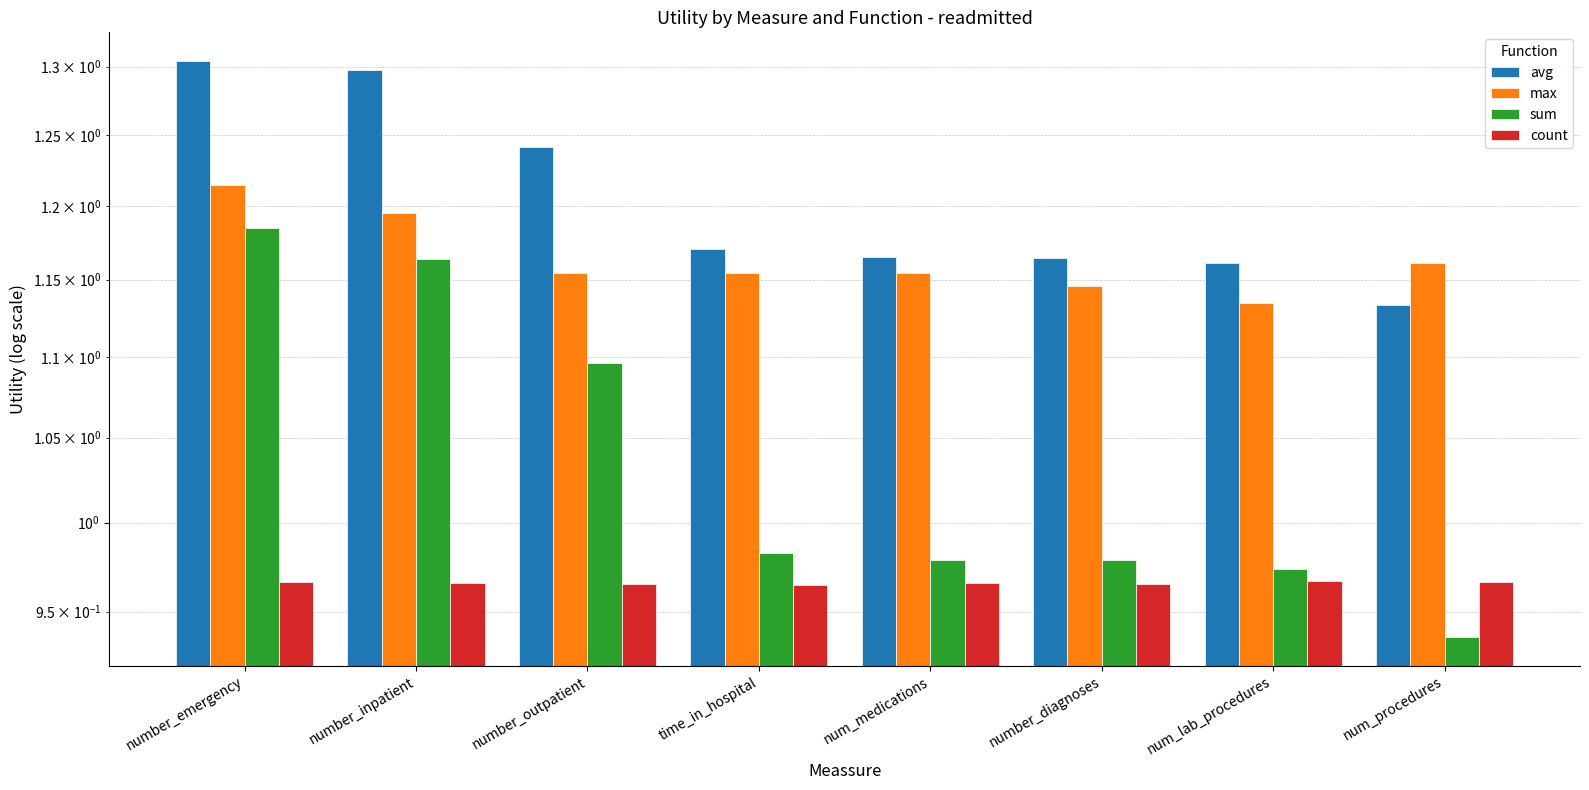

What is the sum of all avg values?

9.6